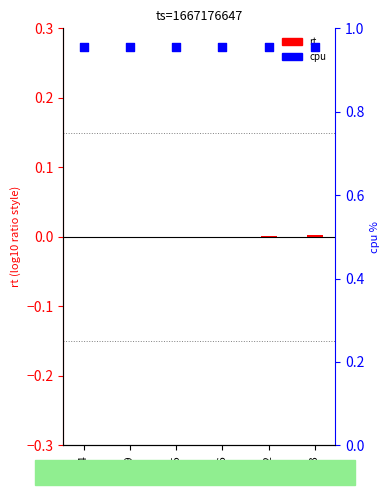

At how many categories does at least one series exceed 0?

6